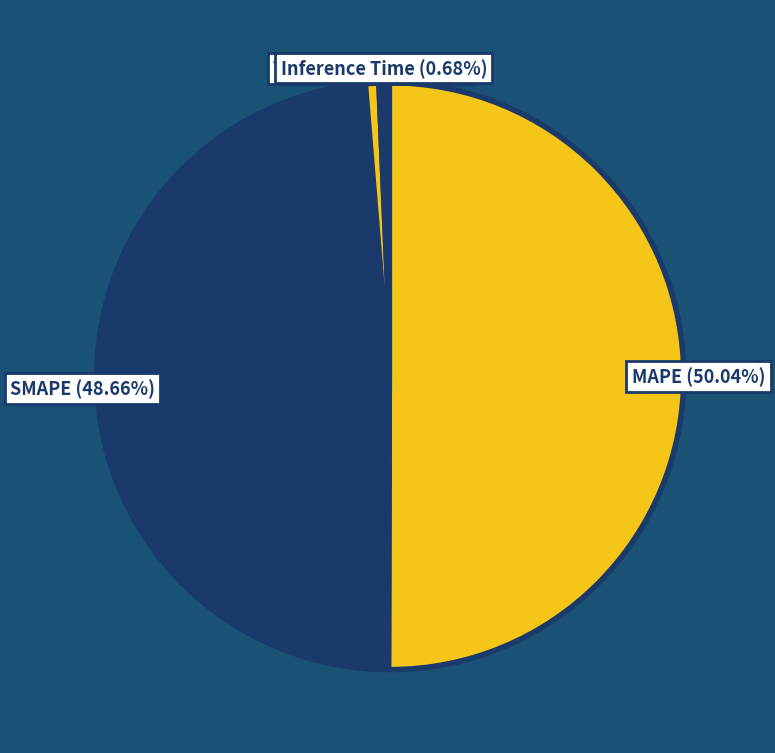

Rank the categories by value from lowest to highest.

Training Time, Inference Time, SMAPE, MAPE